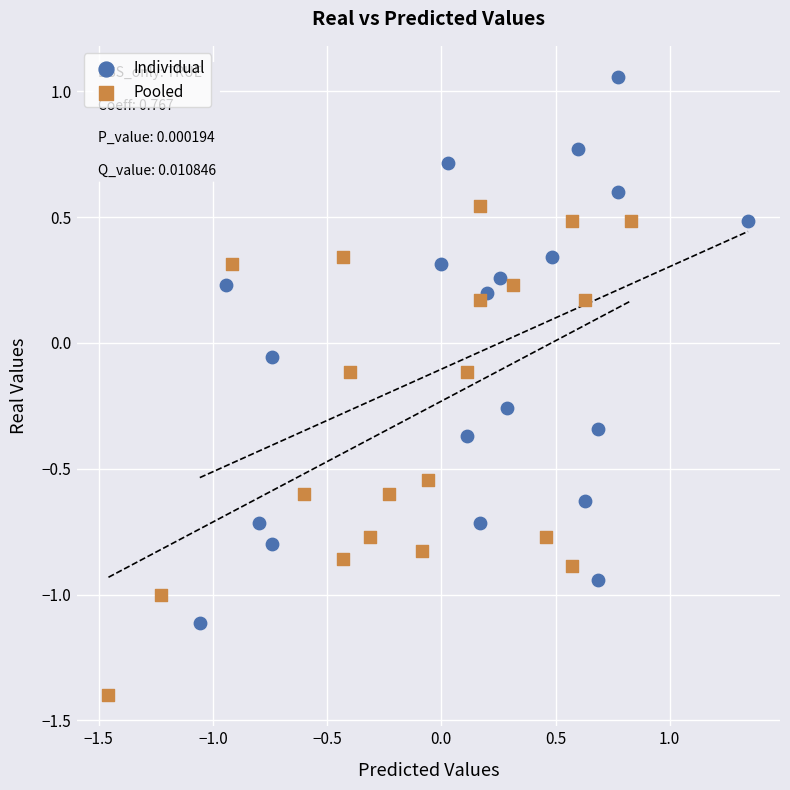

Which series contains the lowest Y value?

Pooled